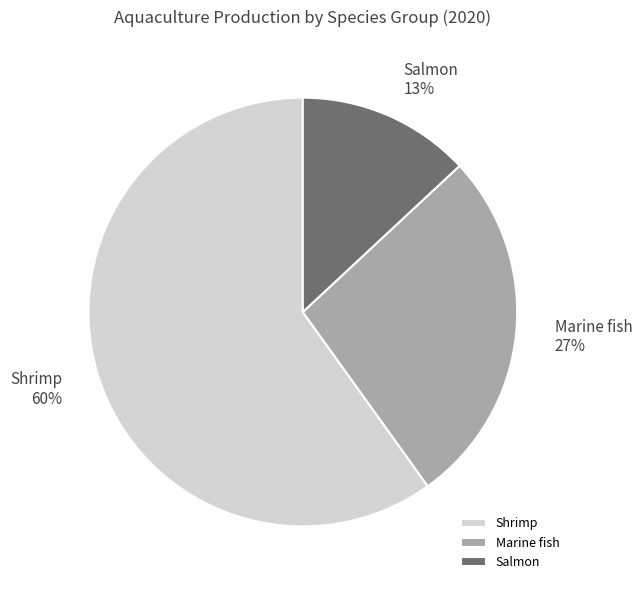

To the nearest percent, what is the difference between the Salmon and Marine fish slice percentages?

14%